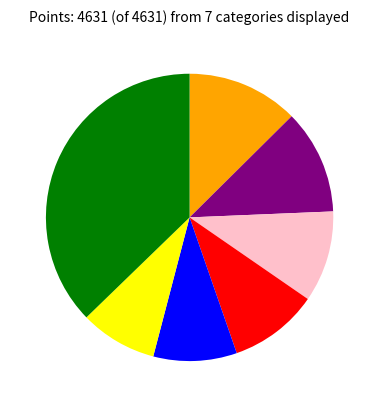

Does any single category account for the majority?

No